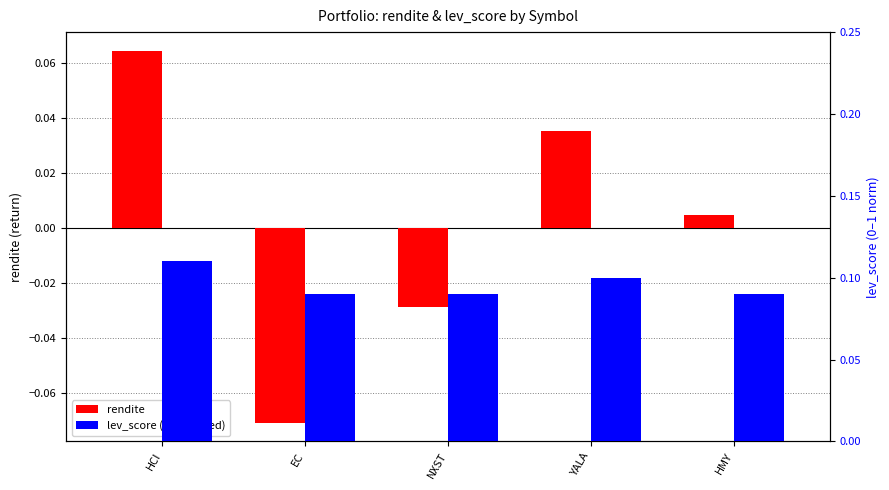

How many groups of bars are there?

5